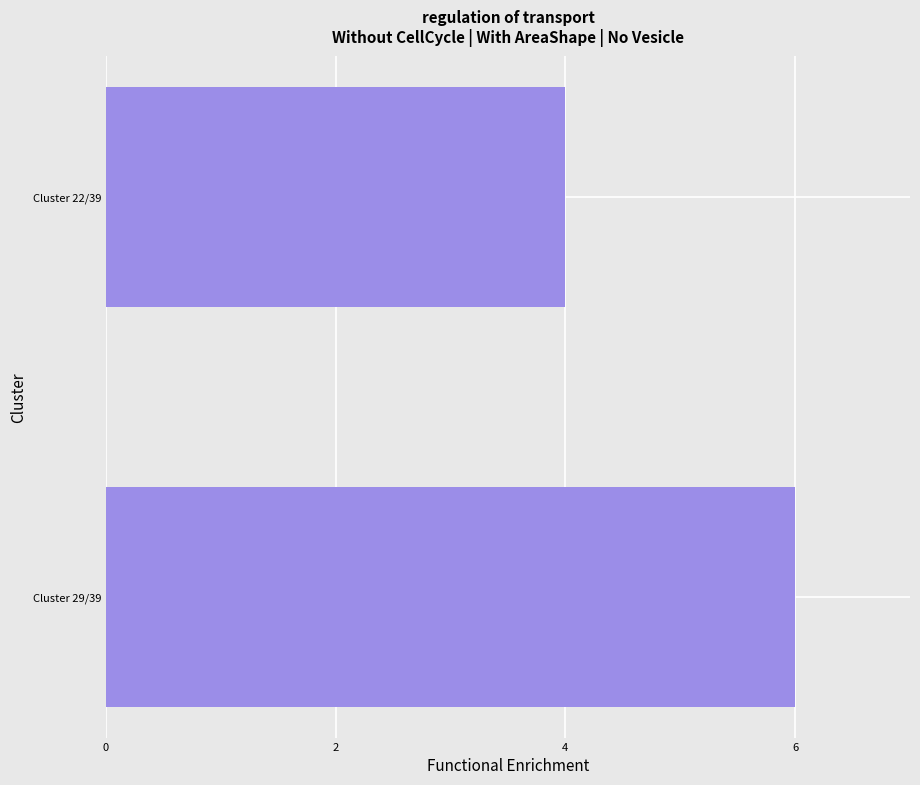

Reading bottom to top, list all the values displayed in this chart.

6	4